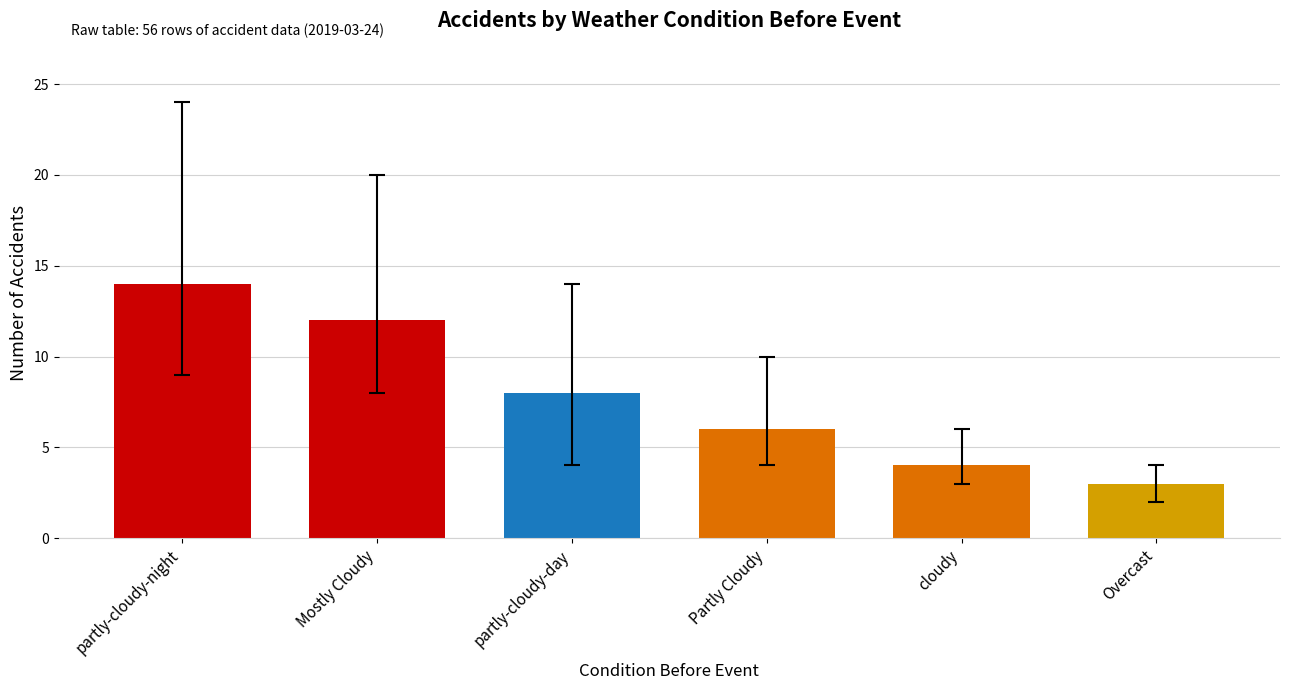

What is the maximum value shown in the chart?

14